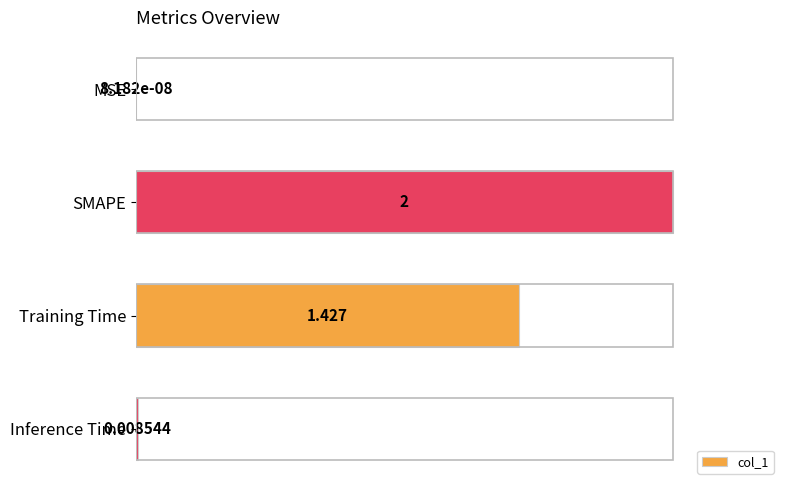

Between Training Time and SMAPE, which is larger?

SMAPE